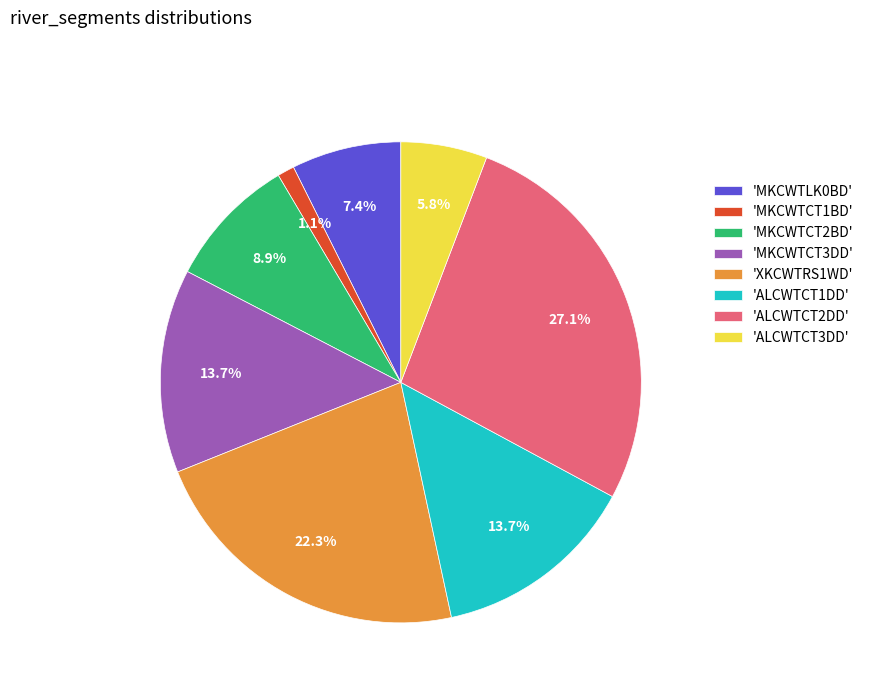

Combined, what portion of the pie is 'ALCWTCT1DD' and 'XKCWTRS1WD'?

36.0%